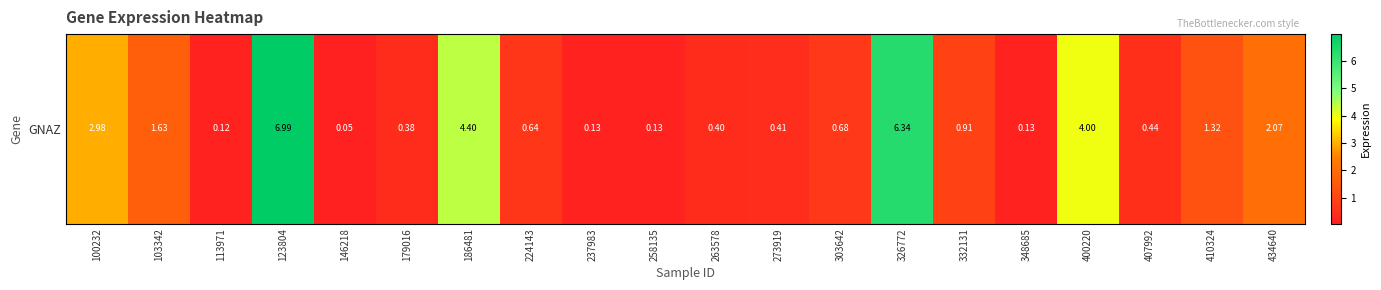

At which category does the chart reach its minimum across all series?

146218